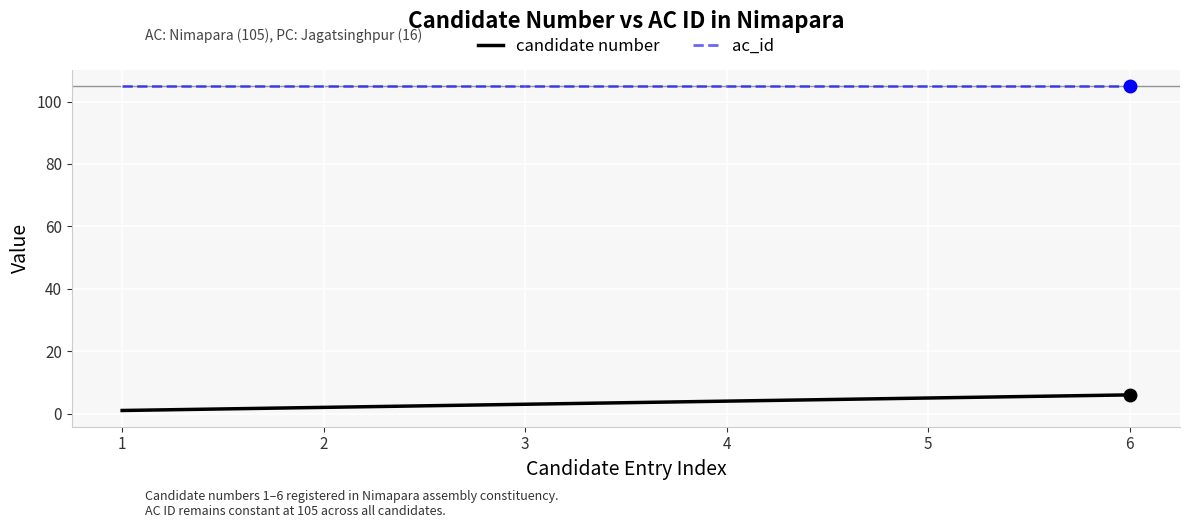

List the labels in order of candidate number value, largest first.

6, 5, 4, 3, 2, 1